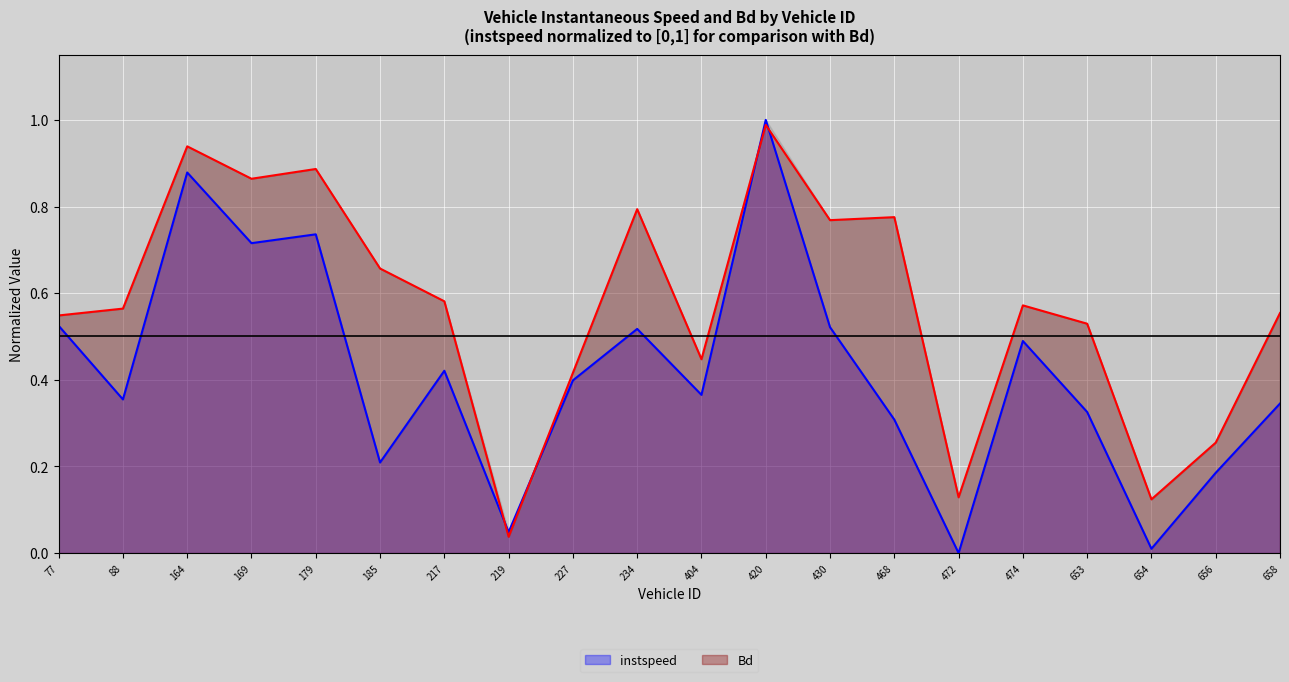

What is the sum of all Bd values?

11.4